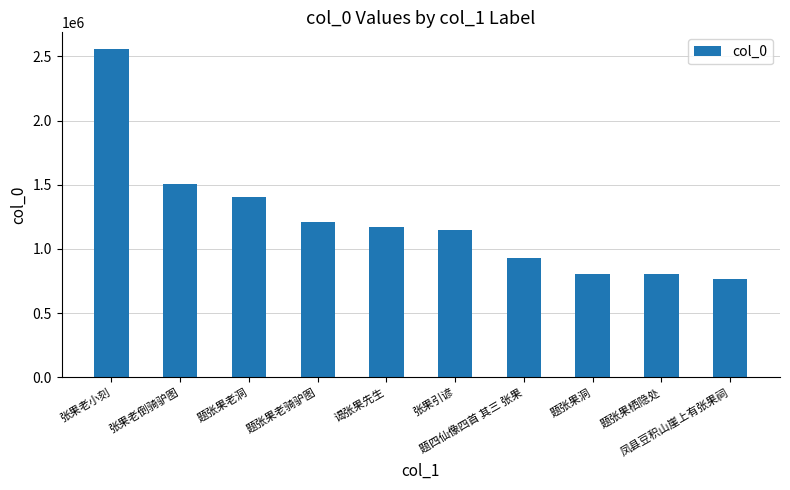

Which label corresponds to the smallest value in the chart?

凤县豆积山崖上有张果祠